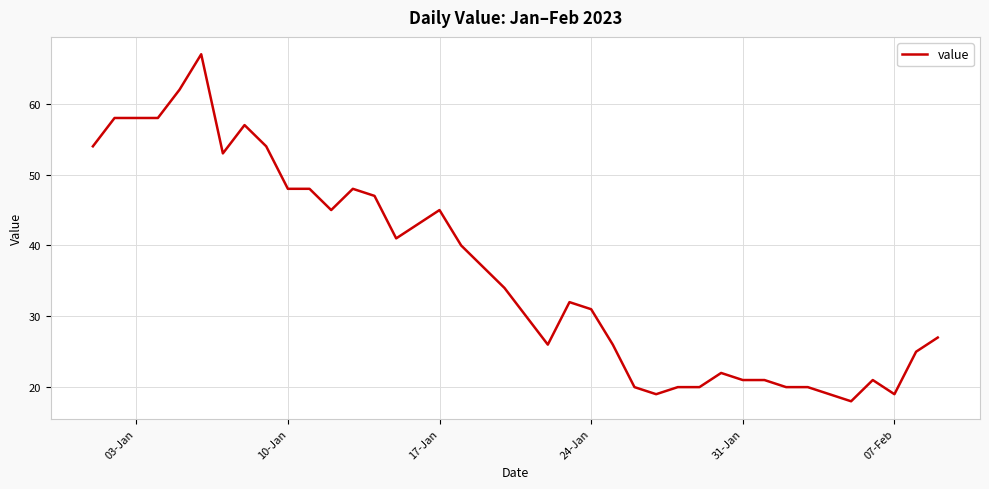

What is the greatest value displayed?

67